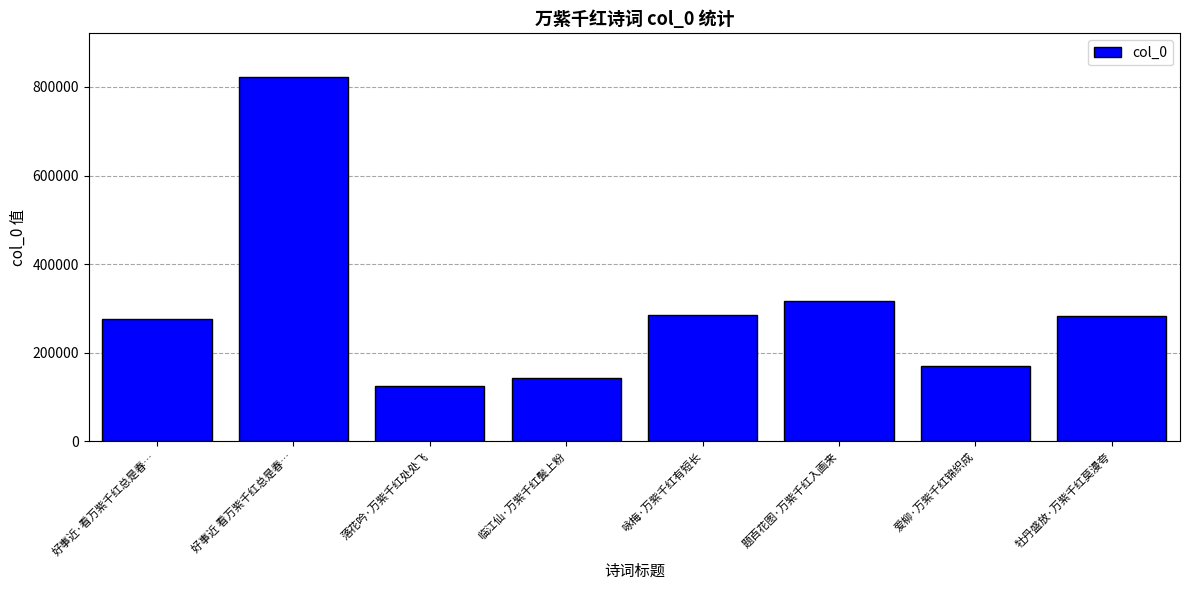

Are the bars horizontal?

No